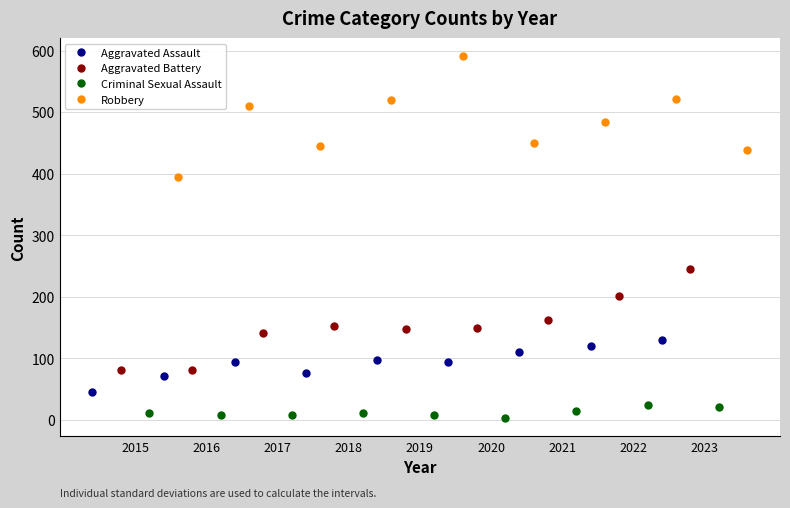

True or false: Criminal Sexual Assault has more than 0 interior local peaks.

True